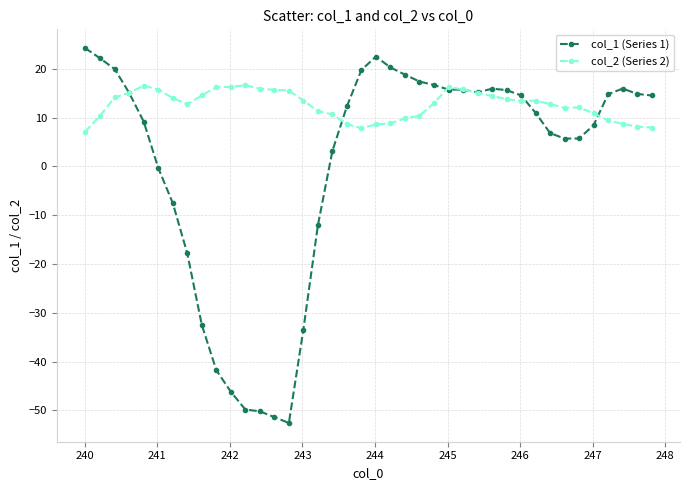

Which series has the largest total across all categories?

col_2 (Series 2)